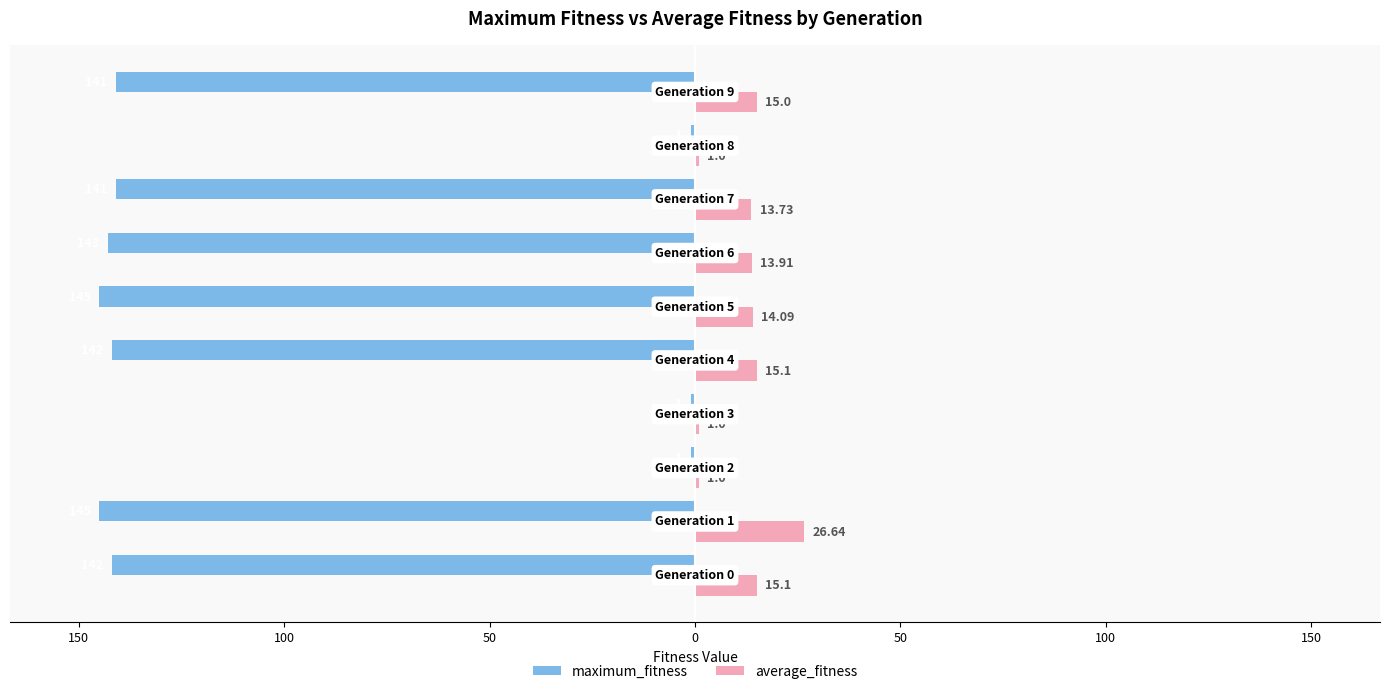

What are all the series names shown in the legend?

maximum_fitness, average_fitness